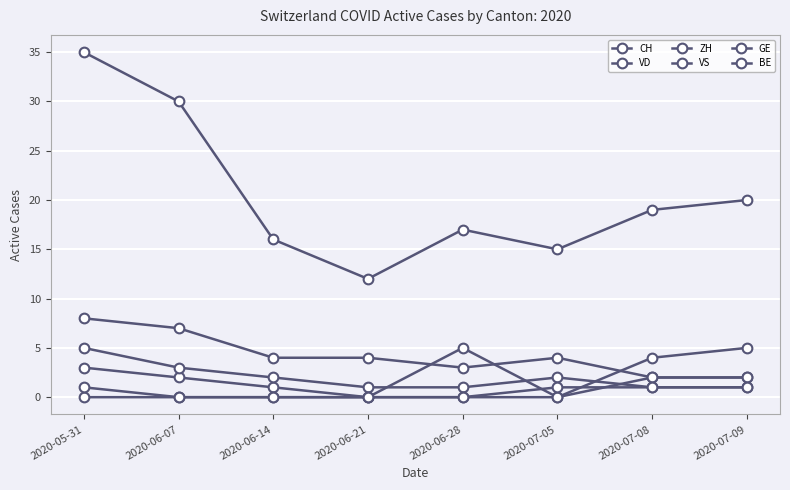

How many lines are shown in the chart?

6